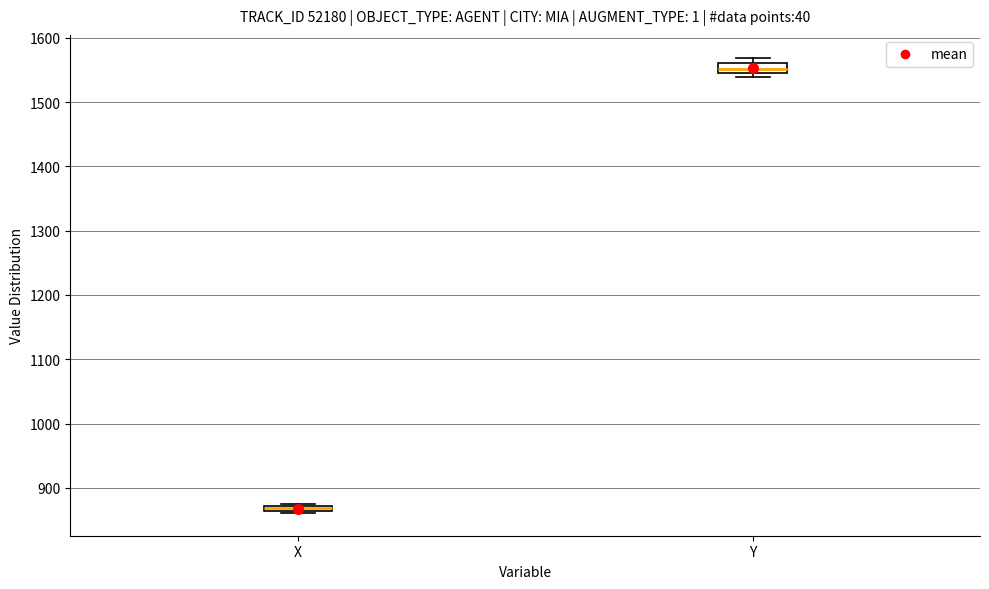

Where does the median line of the box for Y sit on the y-axis? The values are not printed on the chart, so give them approximately, as read against the axis.

1550